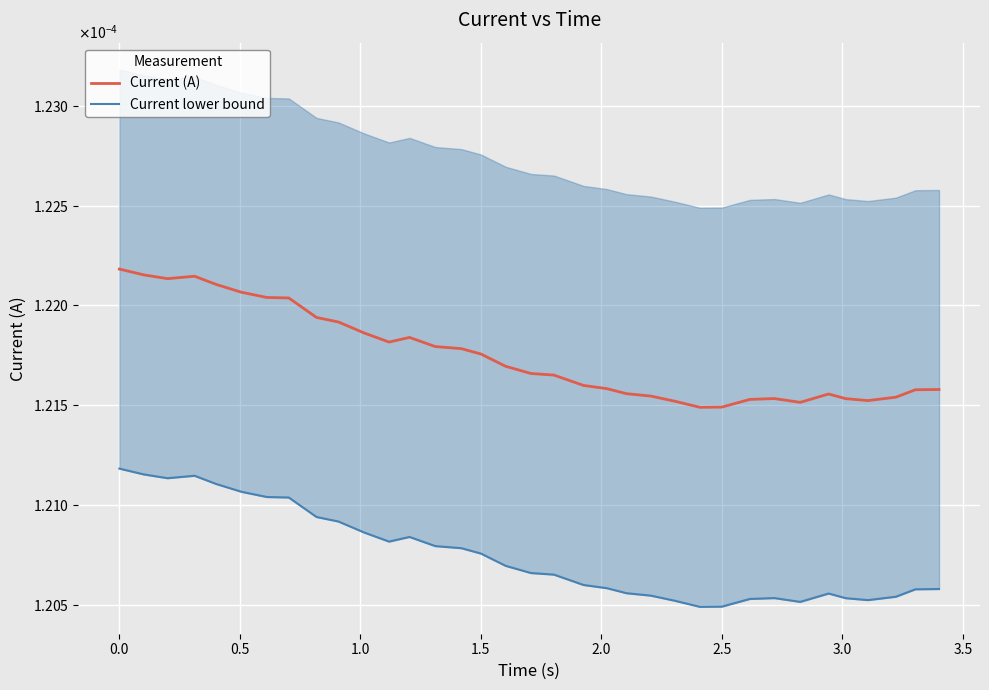

Which series has the widest spread of values?

Current (A)